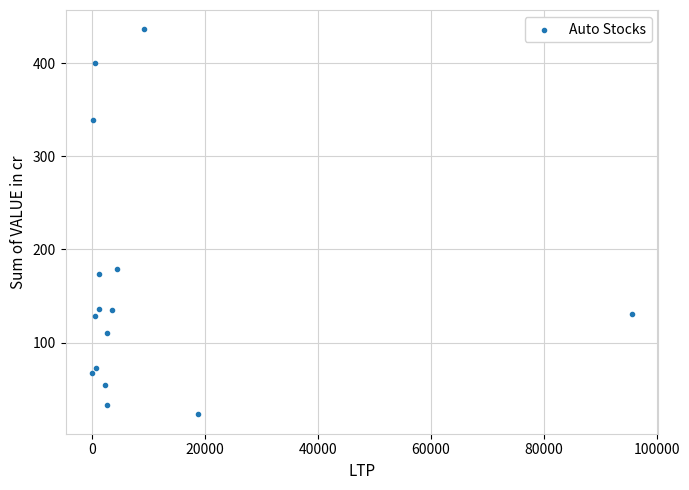

What Y value in the scatter plot is closest to 229?

179.0